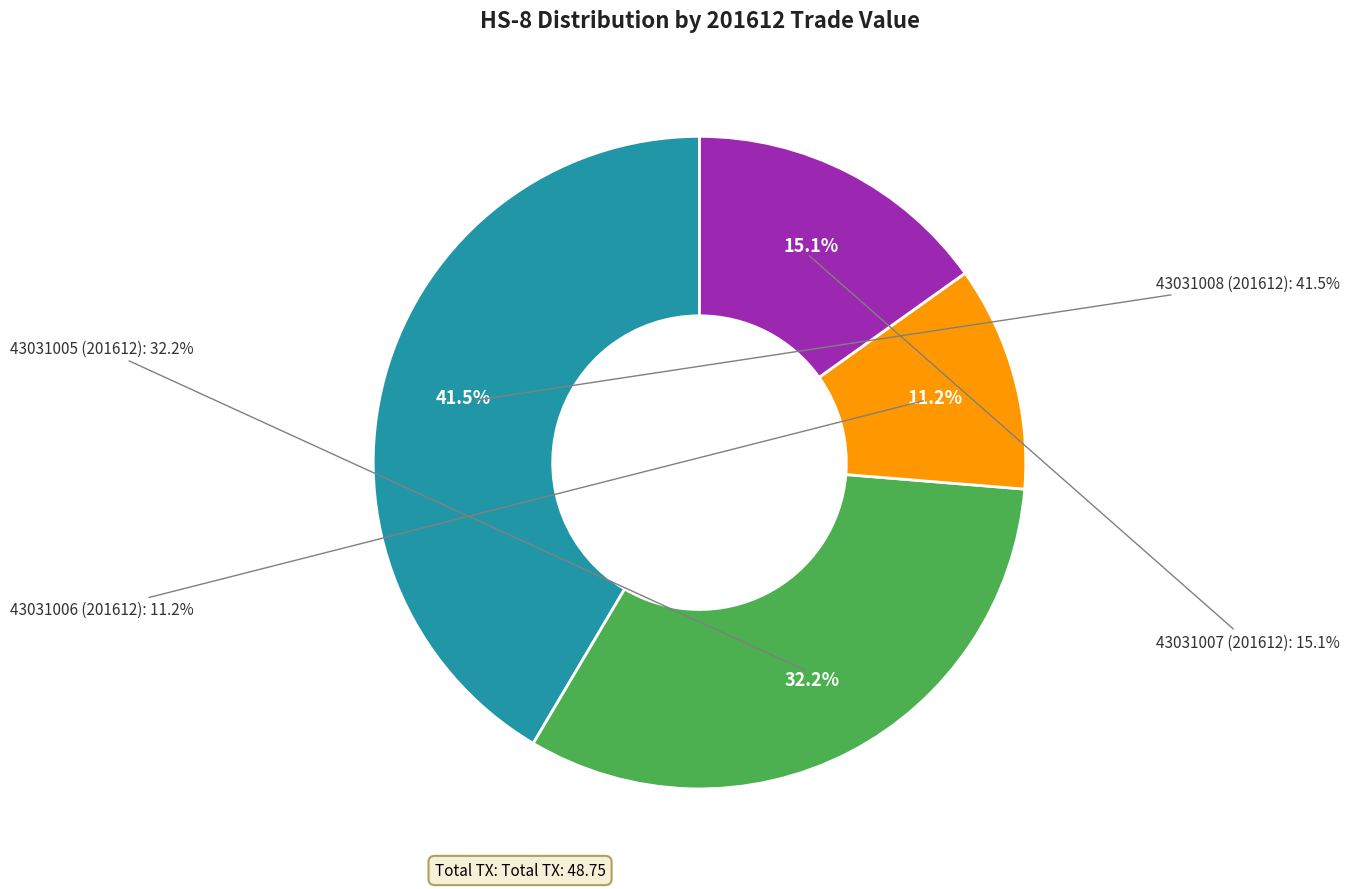

Is it true that 43031008 is 53% of the pie?

False